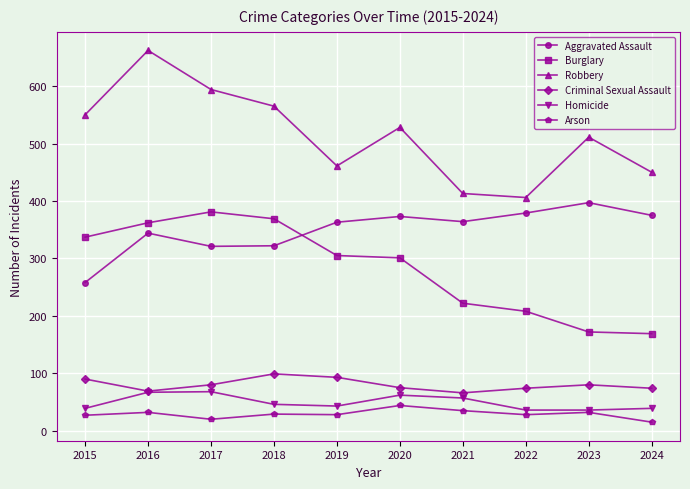

What is the spread (max minus min) of values at 2021?

378